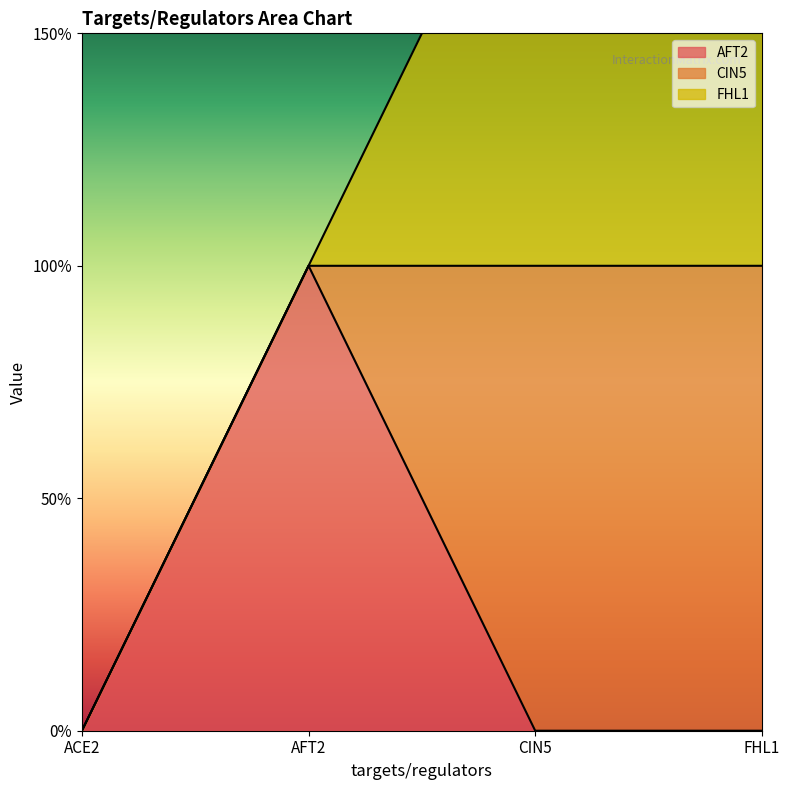

The value of FHL1 at ACE2 is 0. True or false?

True